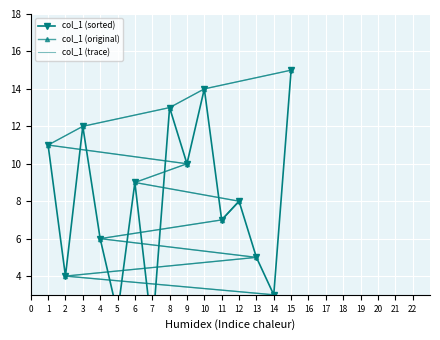

What is the value of the col_1 (original) point at the 15th from the left?

15